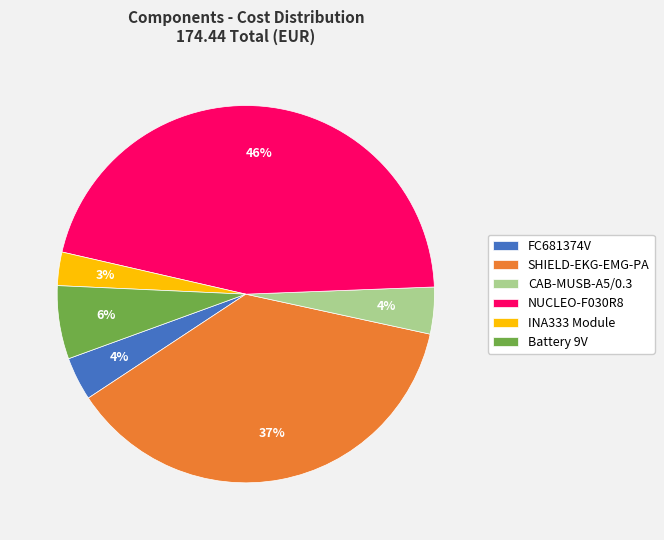

Which category has the smallest portion of the pie?

INA333 Module